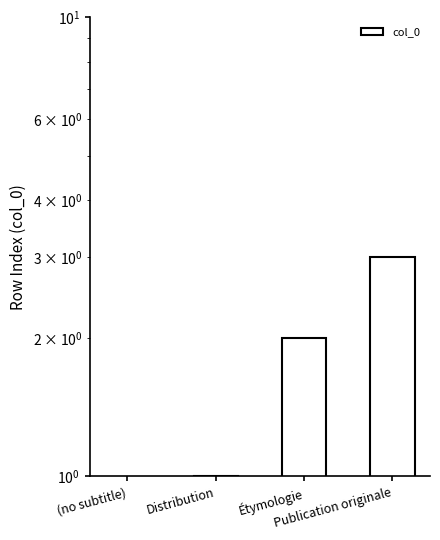

Rank the categories by value from highest to lowest.

Publication originale, Étymologie, Distribution, (no subtitle)